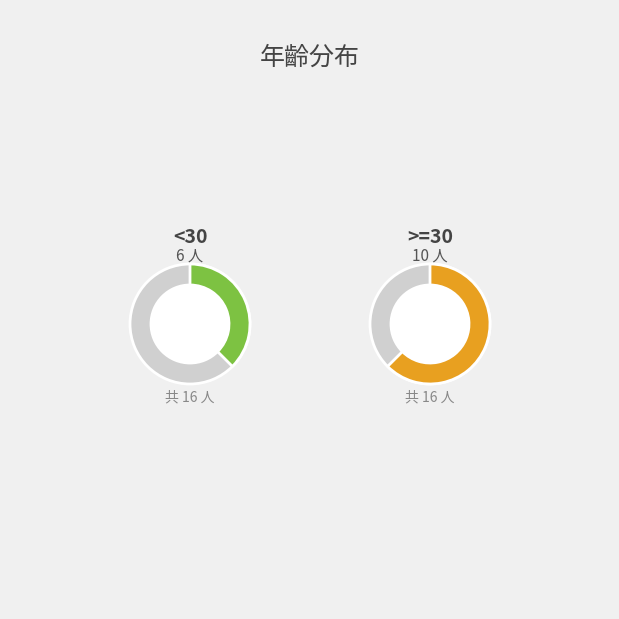

Which category has the smallest portion of the pie?

<30